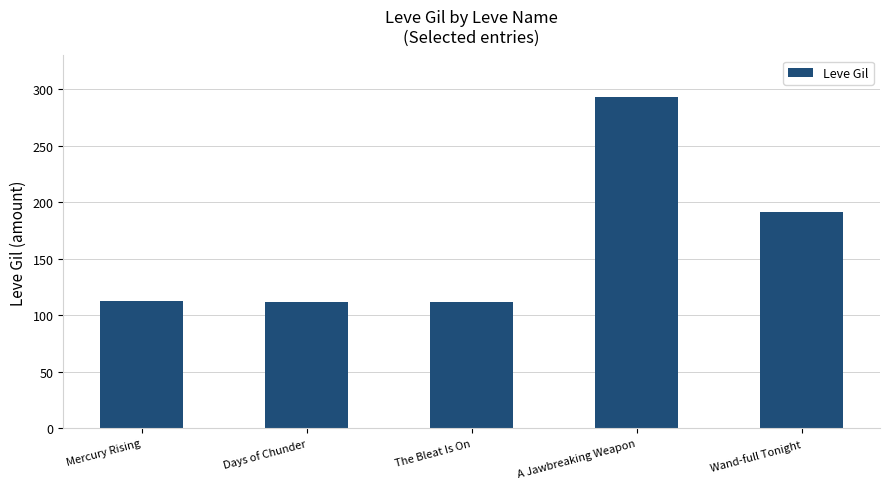

What is the value of the 4th bar from the left?

293